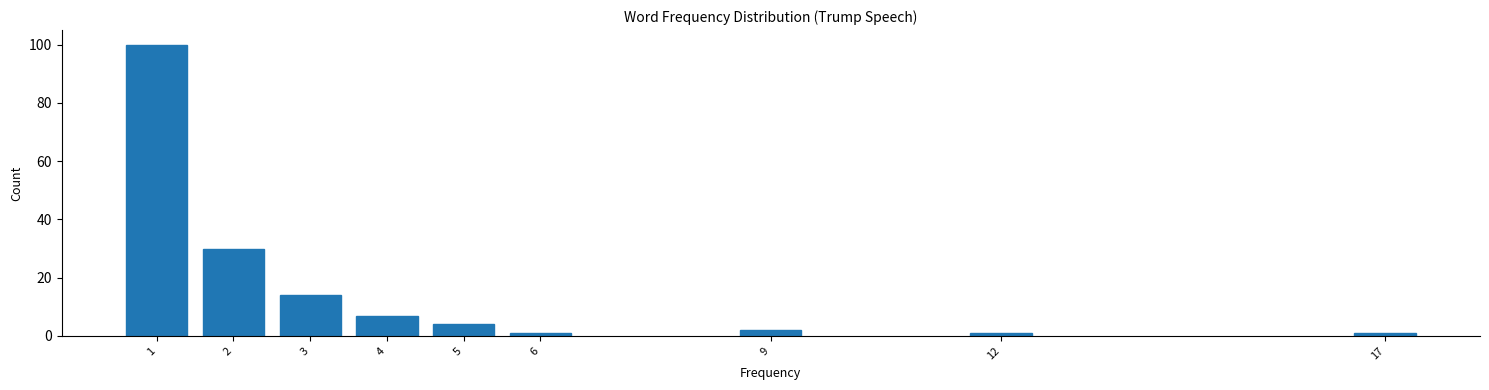

Reading left to right, list all the values displayed in this chart.

1=100	2=30	3=14	4=7	5=4	6=1	9=2	12=1	17=1